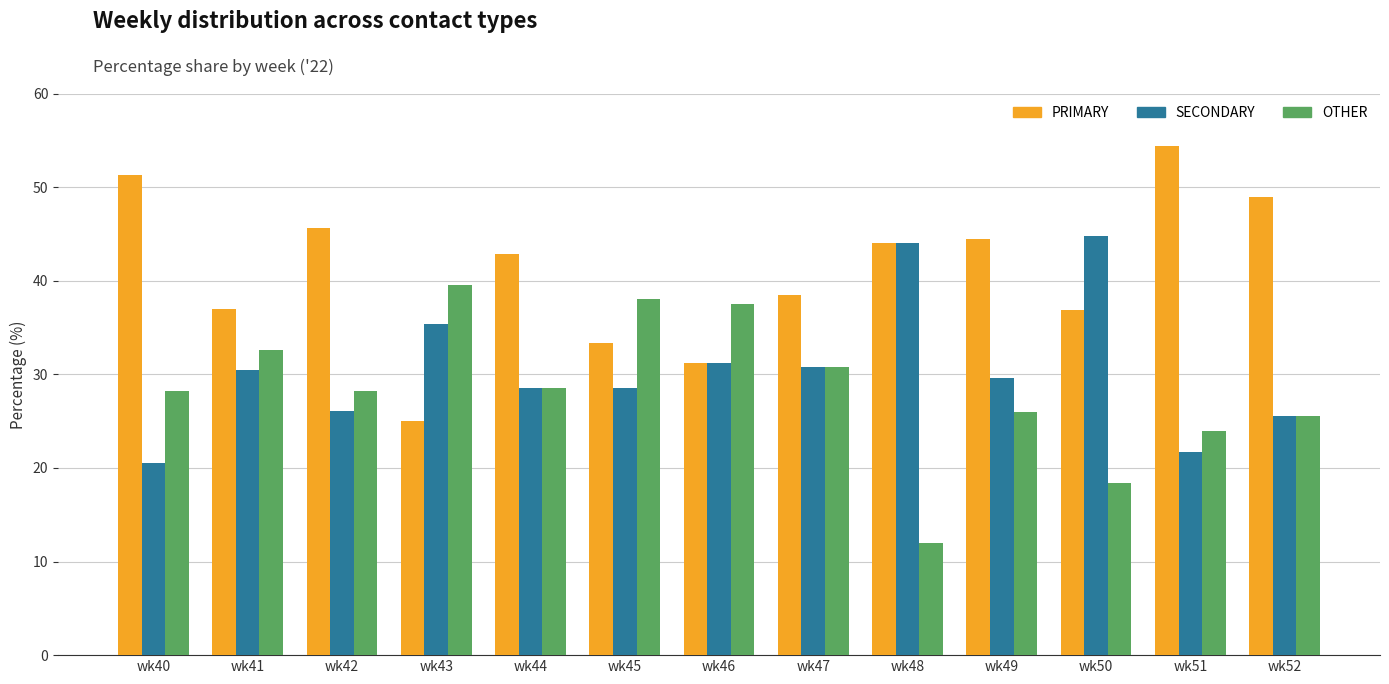

What is the highest value of the OTHER series?

39.6